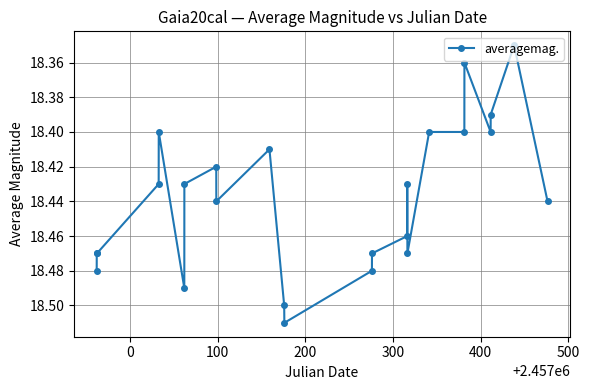

How many values are between 18 and 19?

24